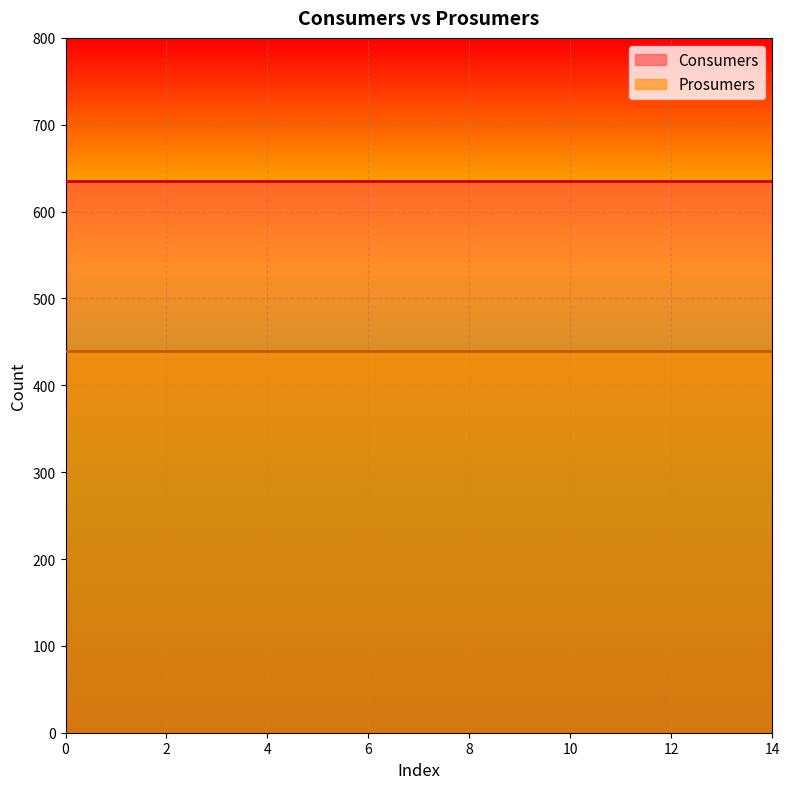

What is the spread (max minus min) of values at 8?

195